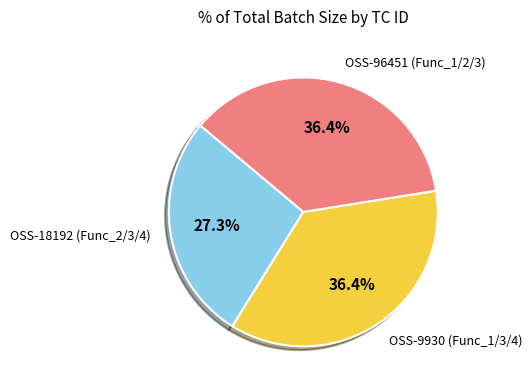

How many segments does this pie chart have?

3